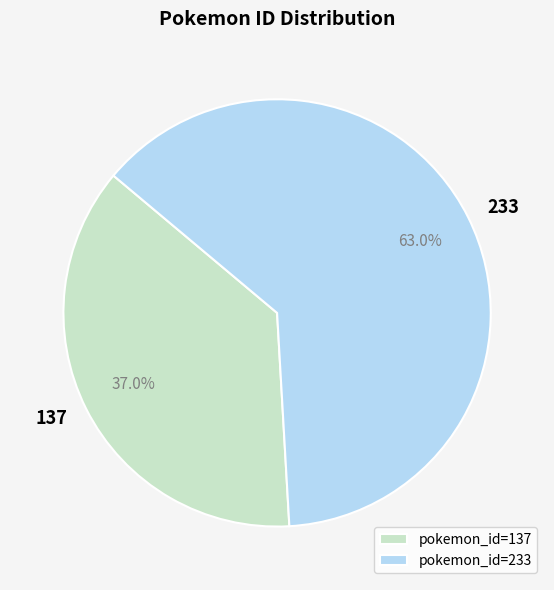

Which category has the smallest portion of the pie?

pokemon_id=137